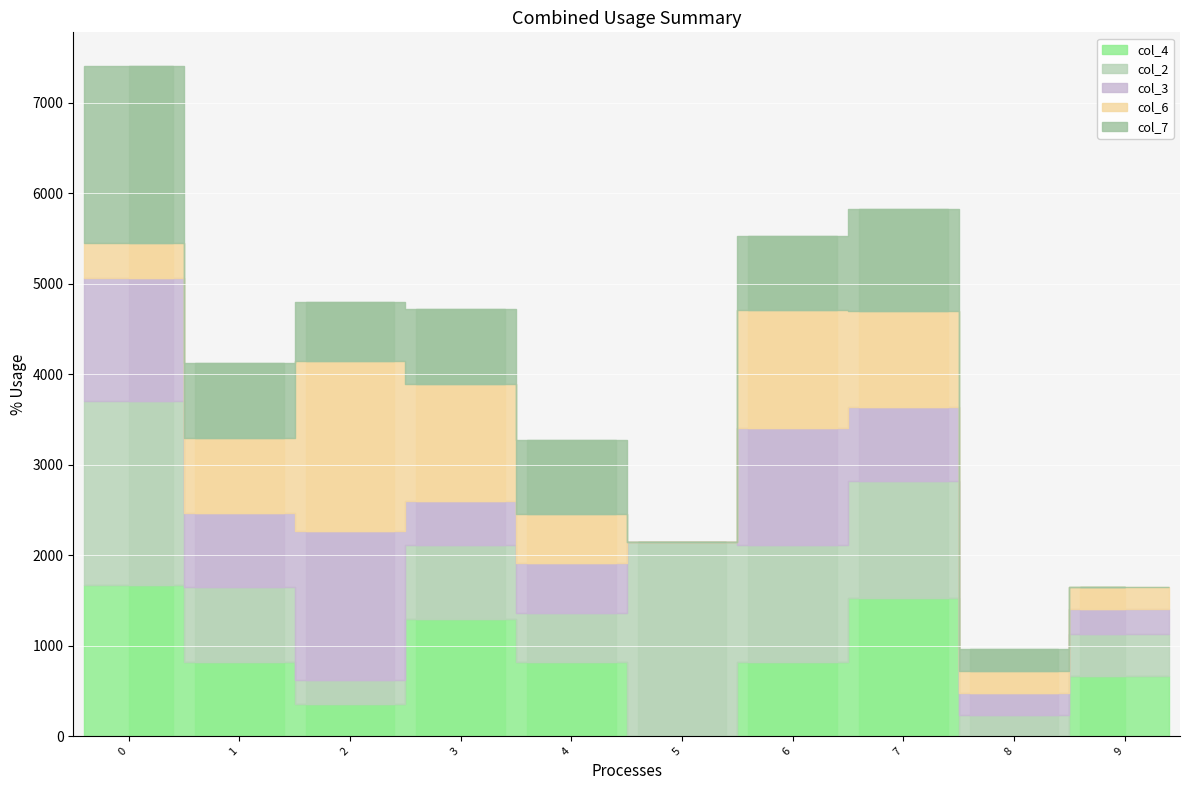

Count the number of data series in this chart.

5